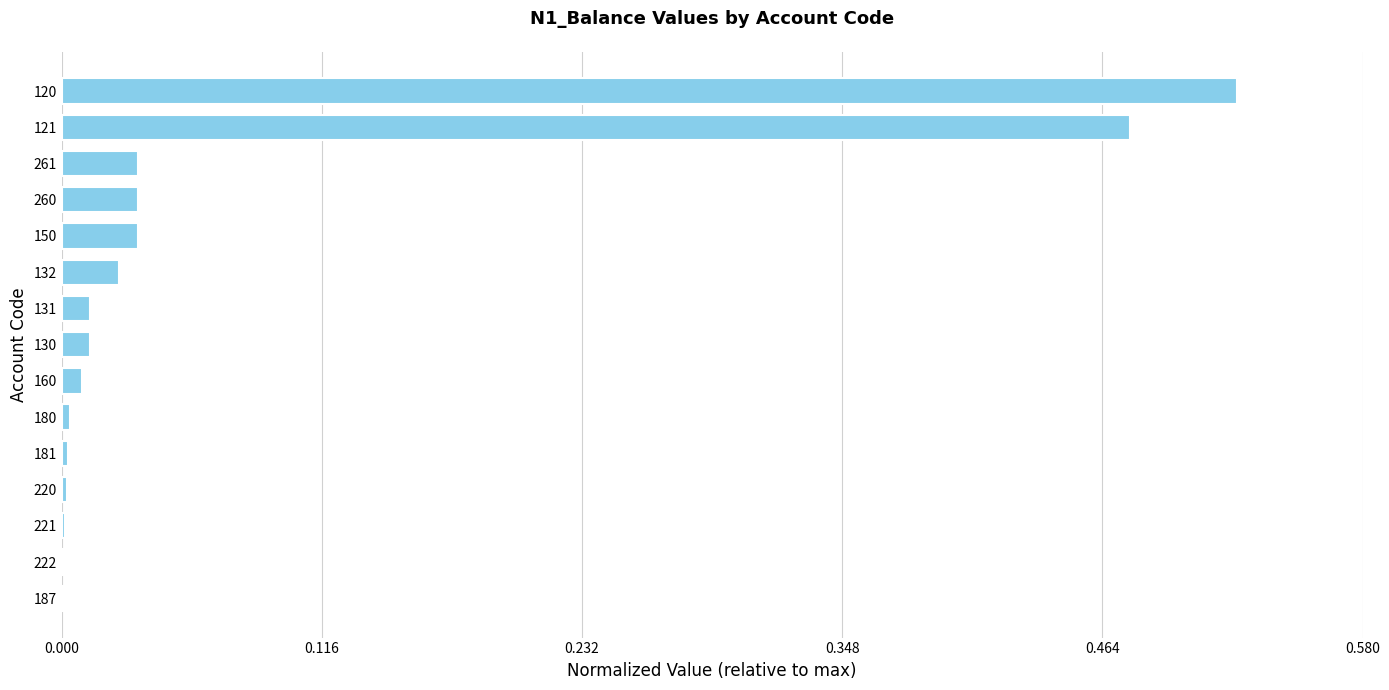

How many data points does each series have?

15